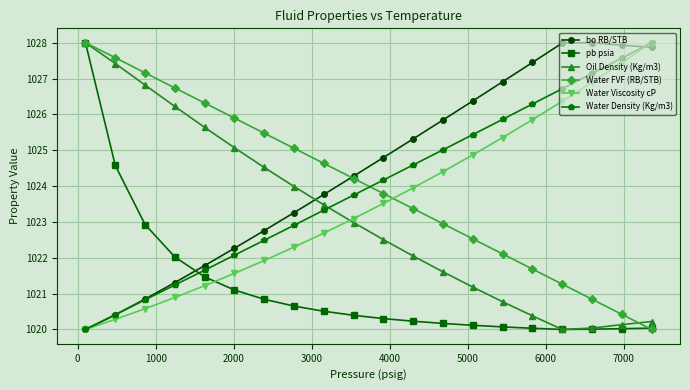

How many times do Water Density (Kg/m3) and Oil Density (Kg/m3) cross each other?

1